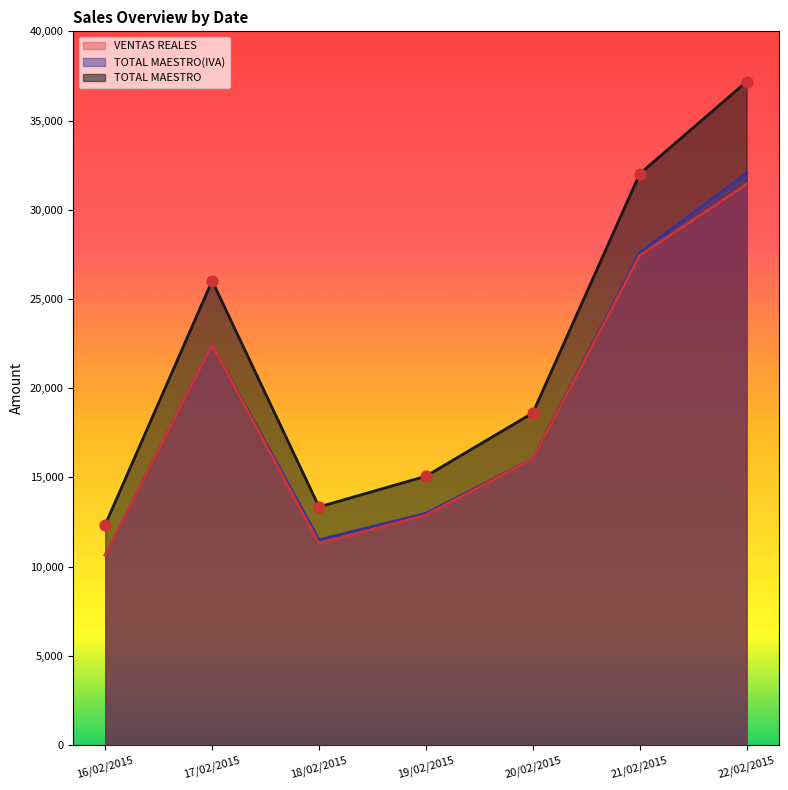

Which series contains the lowest Y value?

VENTAS REALES